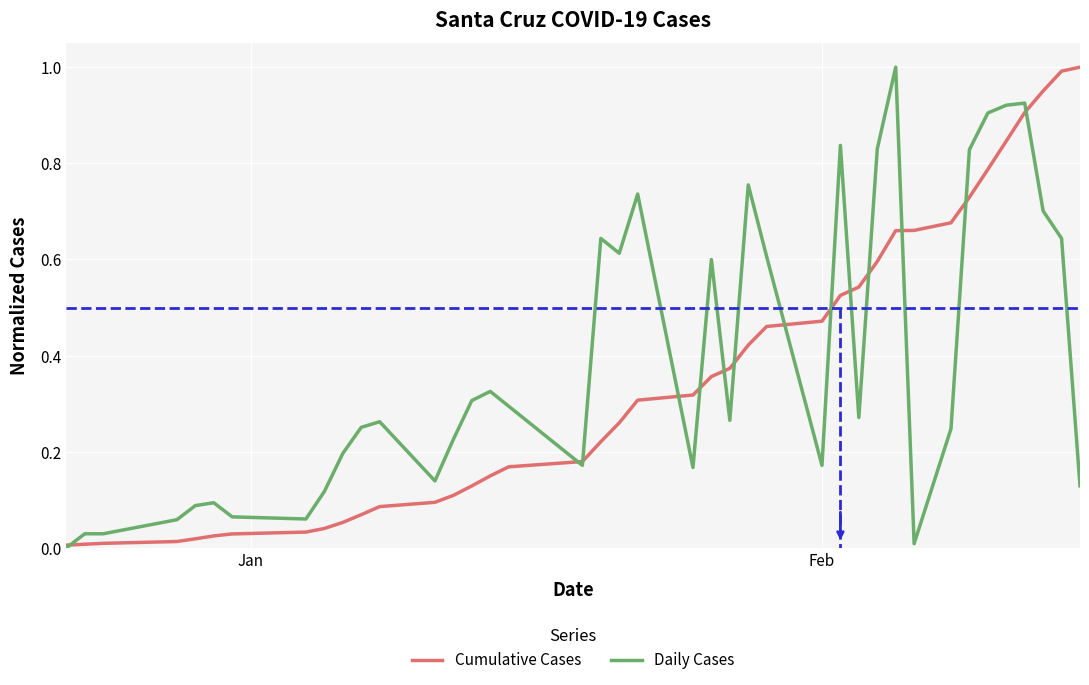

Which series has the largest total across all categories?

Daily Cases